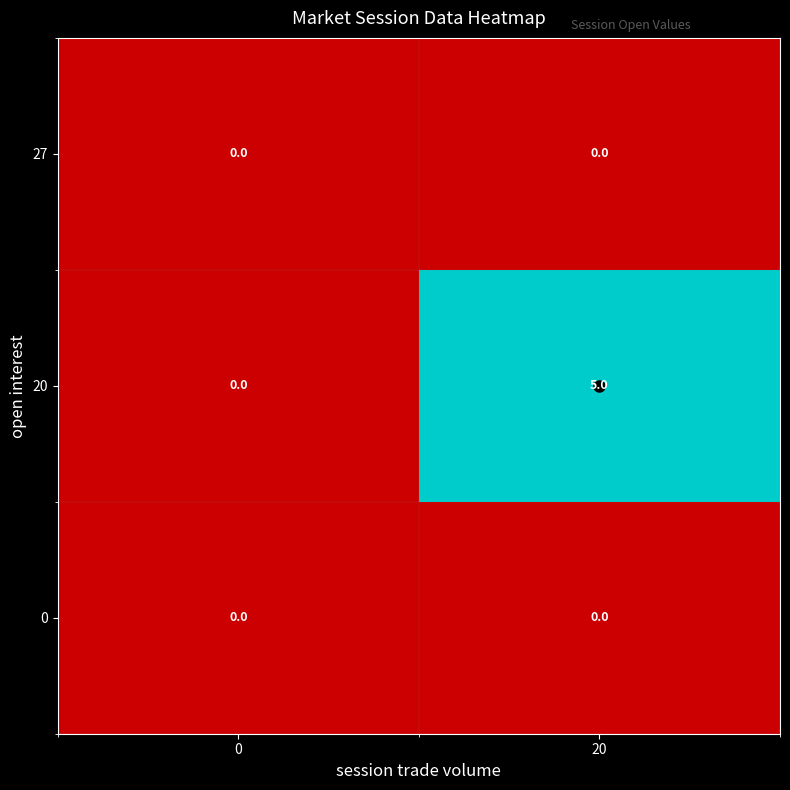

Rank the categories by 20 value from lowest to highest.

0, 20